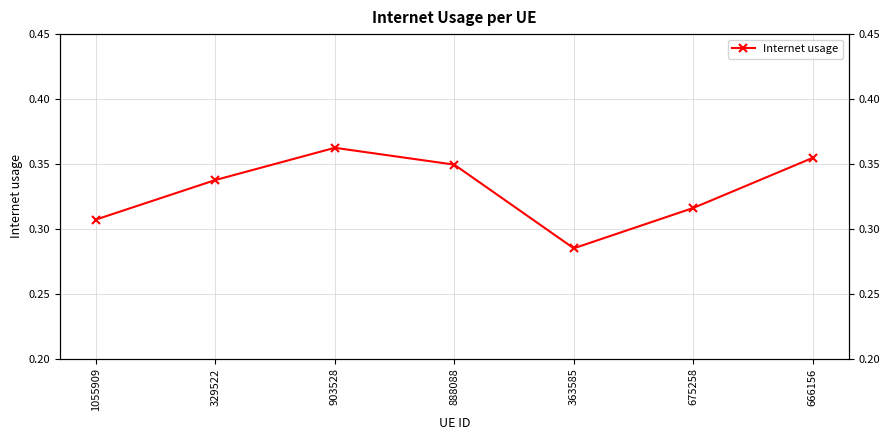

What is the average value?

0.3